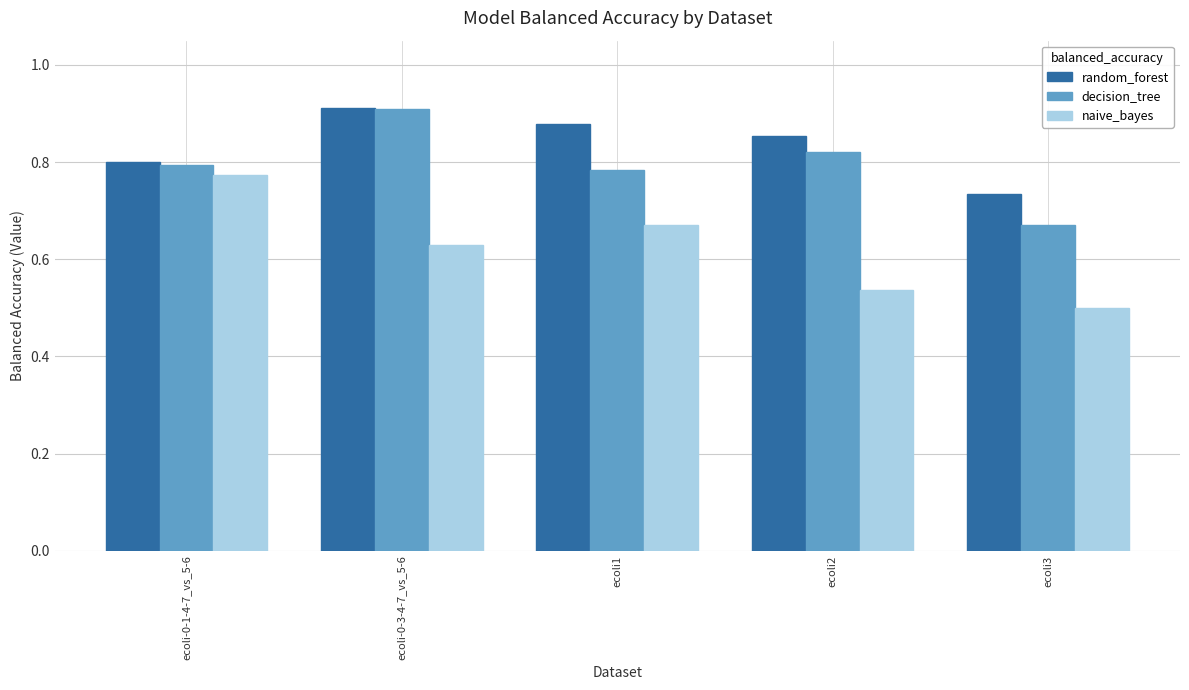

How many bars are there in total?

15